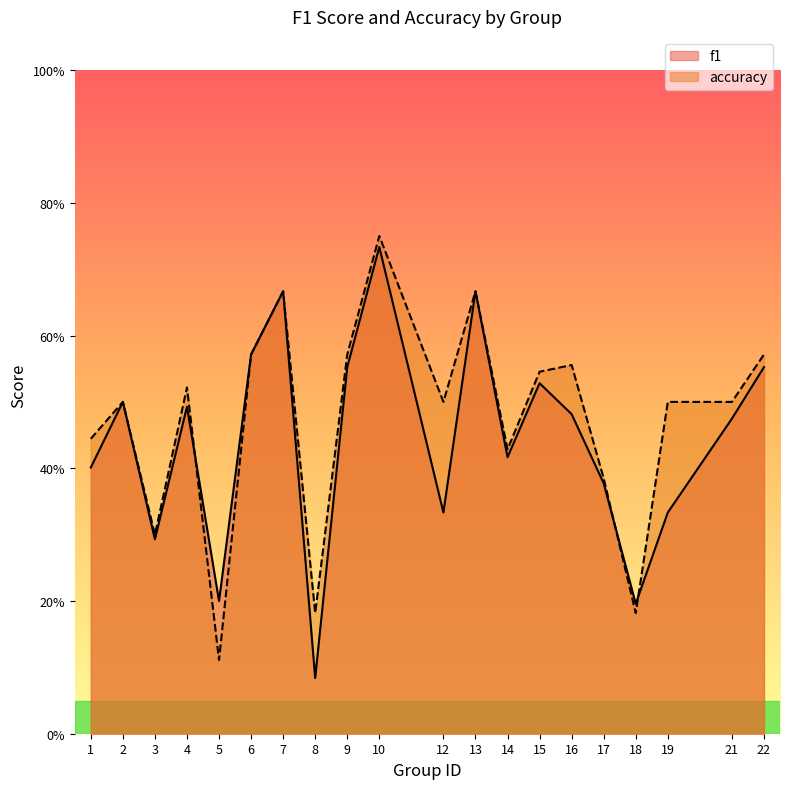

What are all the series names shown in the legend?

f1, accuracy